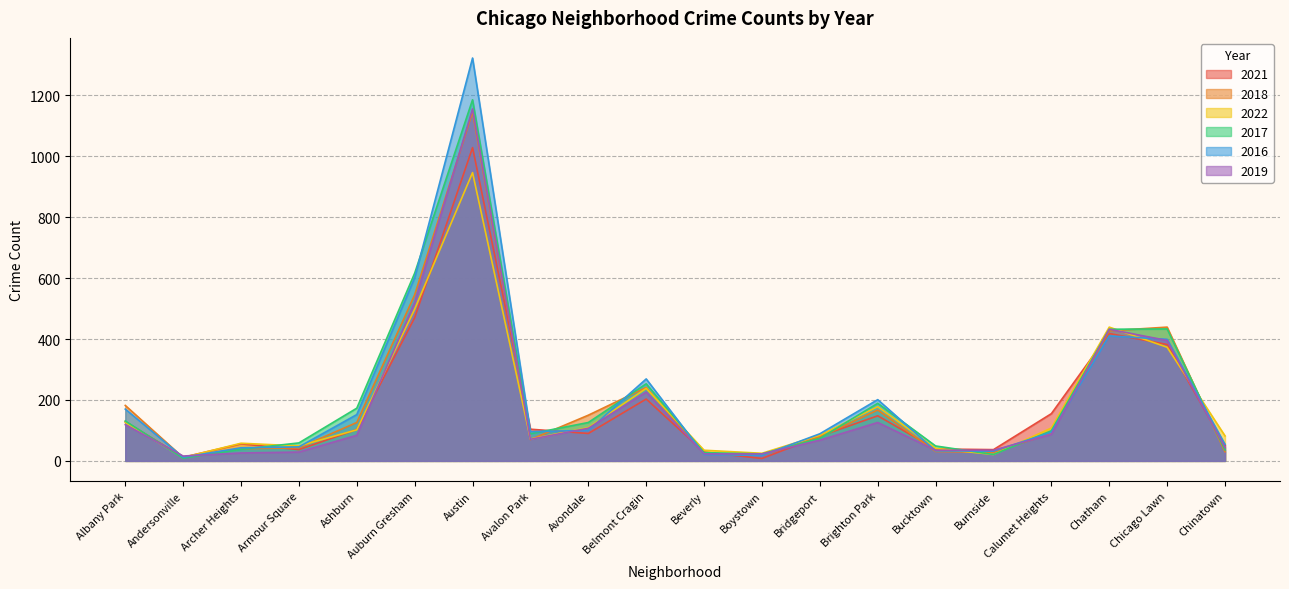

List the series in order of their peak value, lowest first.

2022, 2021, 2018, 2019, 2017, 2016